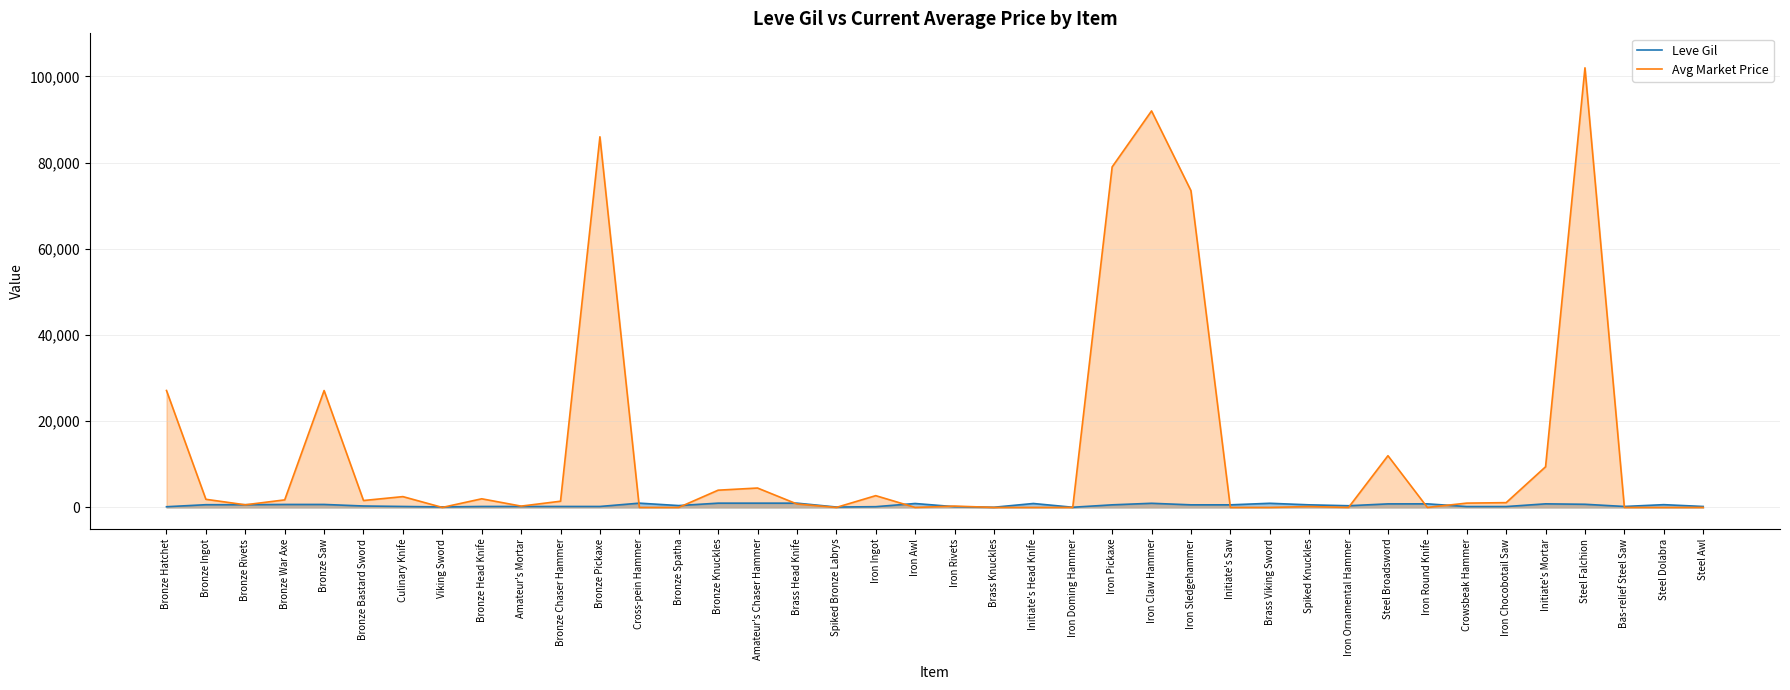

What is the label of the 21st point from the left?

Iron Rivets